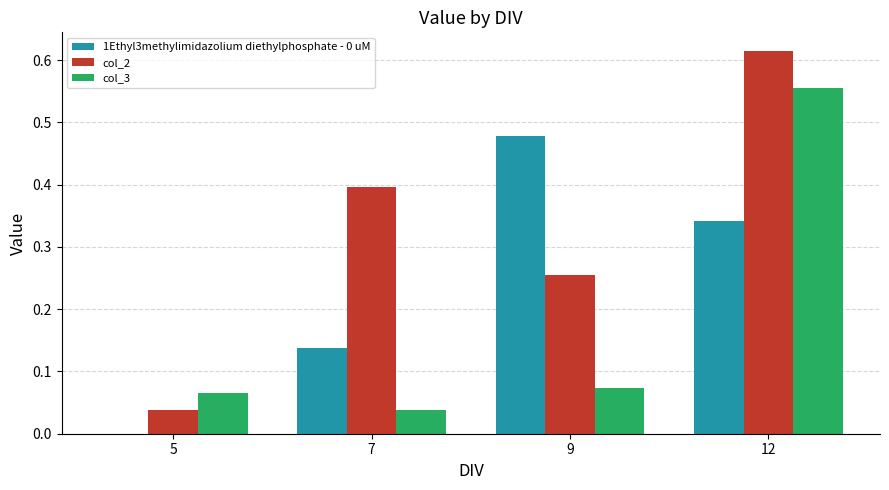

What is the sum of all col_3 values?

0.7